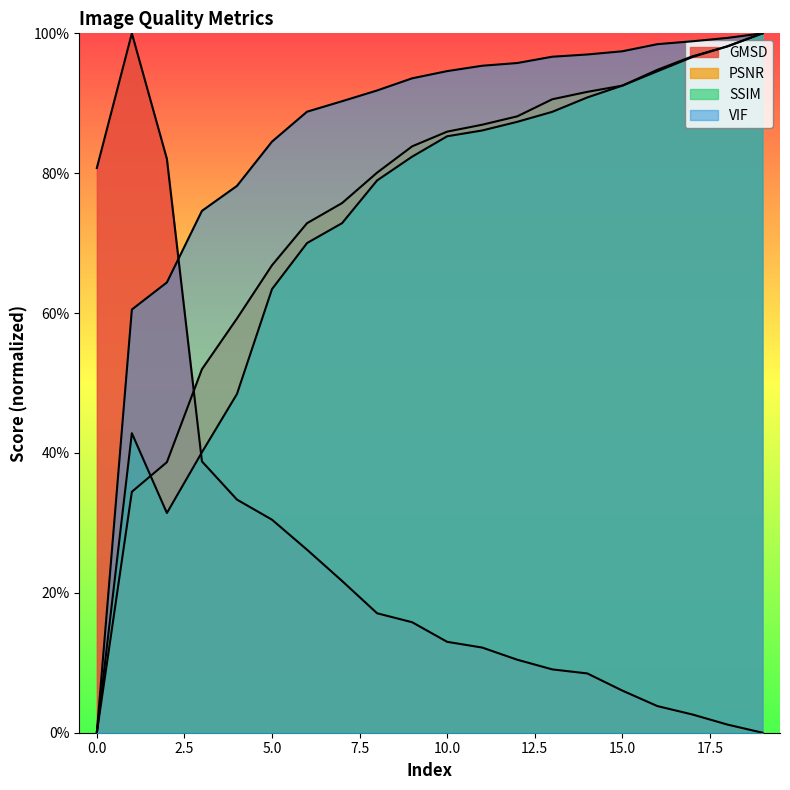

Between which two adjacent categories do PSNR and SSIM first intersect?

1 and 2